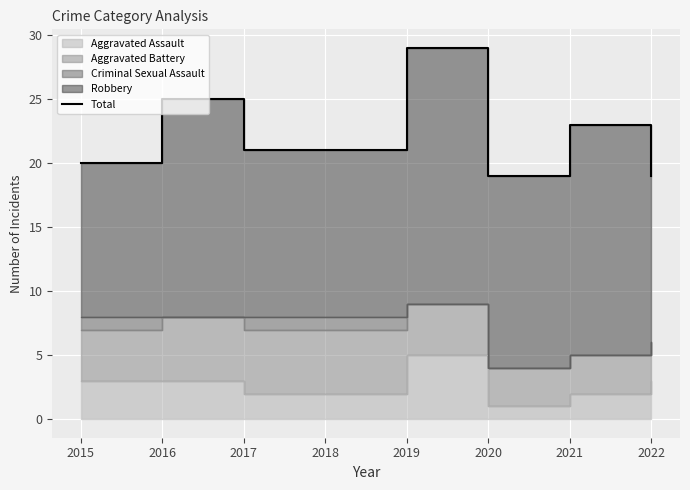

At which category does the data reach its first local peak?

2016